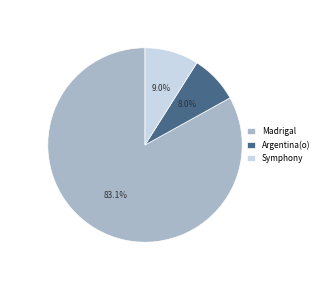

Does any single category account for the majority?

Yes